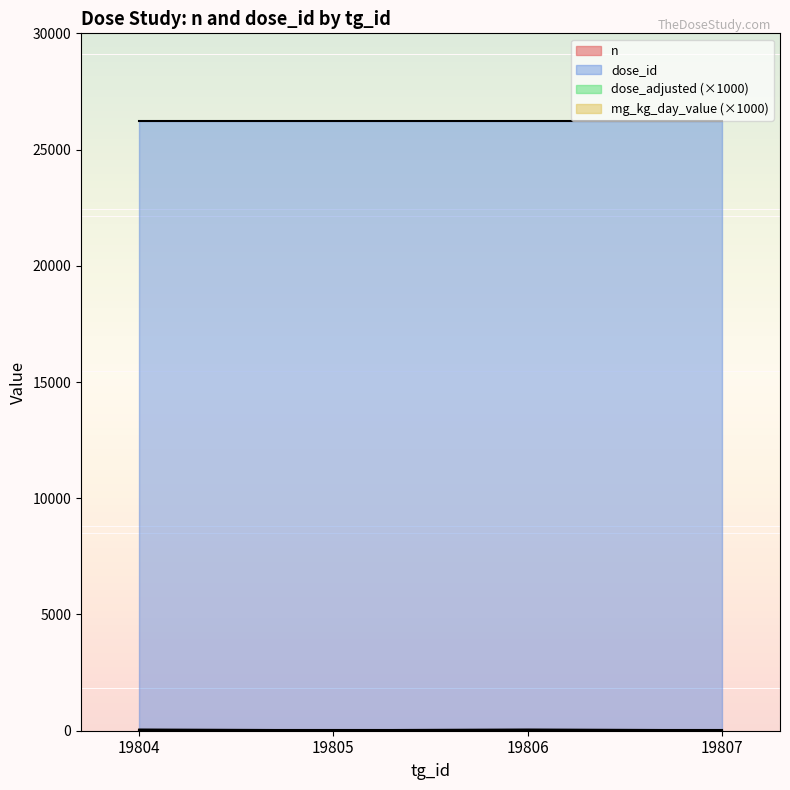

Which category has the highest value in the n series?

19804